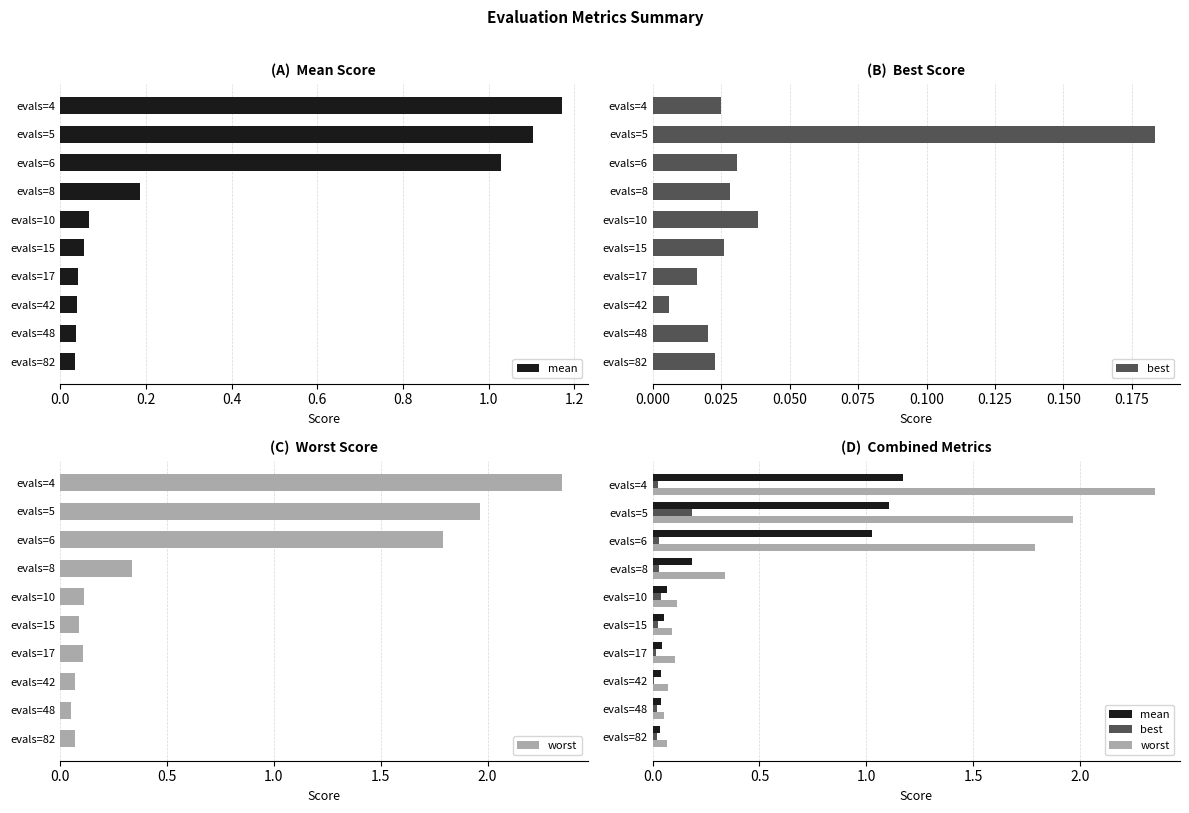

What is the average value of the worst series?

0.7